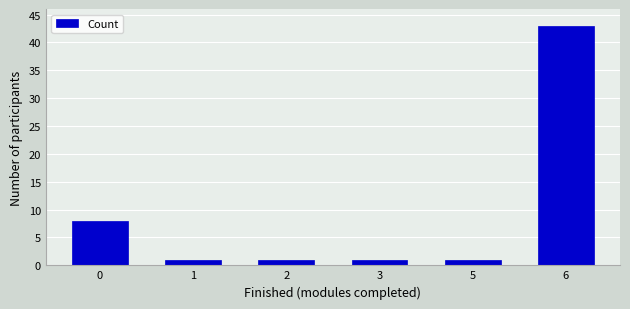

Is it true that the value at 0 is 11?

False